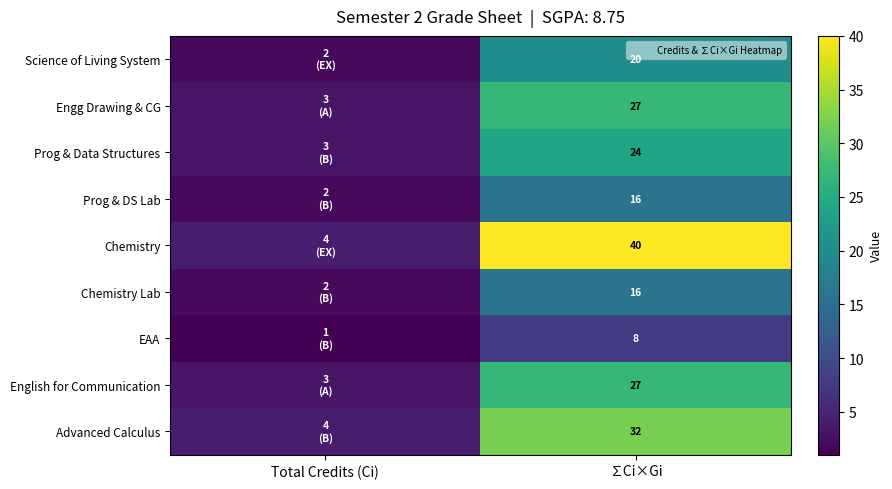

Between Total Credits (Ci) and ∑Ci×Gi, which series saw the biggest shift?

Chemistry